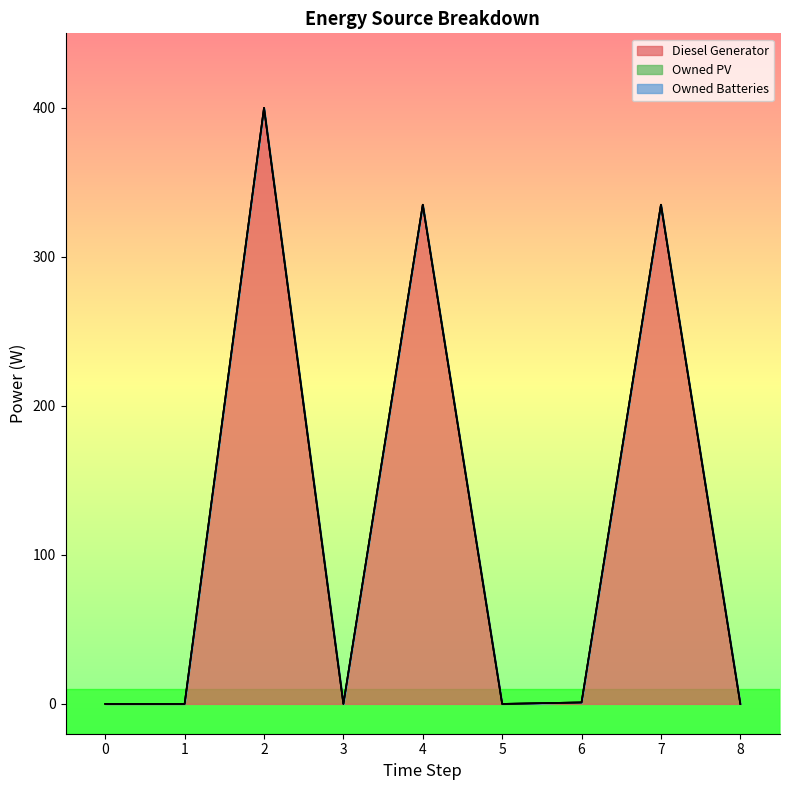

List the labels in order of Owned Batteries value, largest first.

0, 1, 2, 3, 4, 5, 6, 7, 8